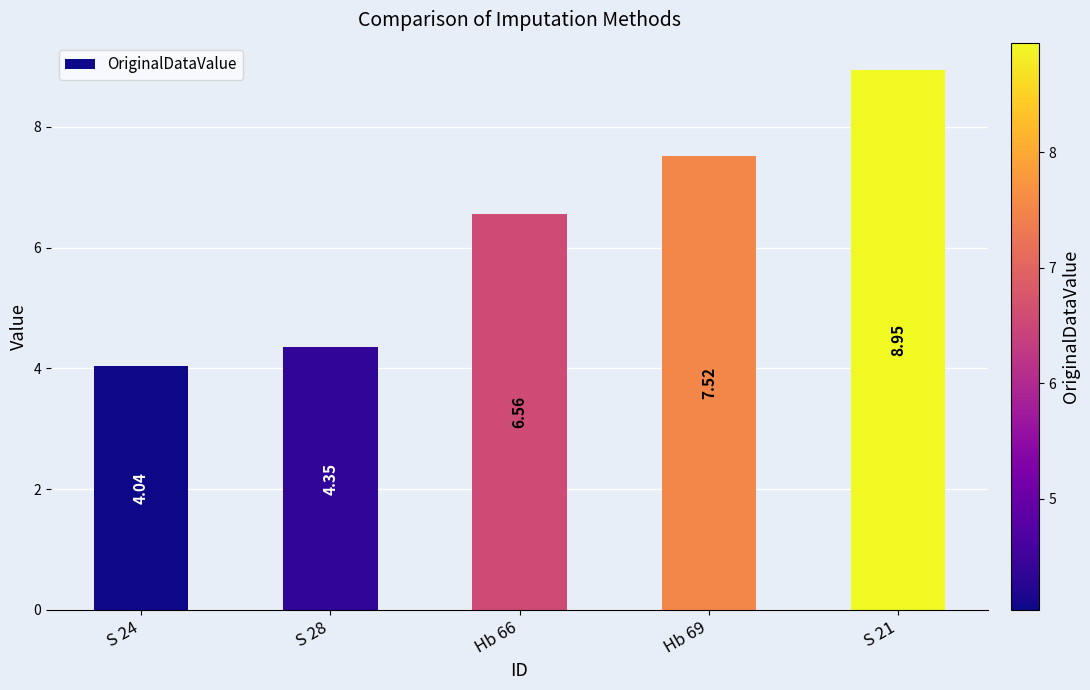

Rank the categories by value from lowest to highest.

S 24, S 28, Hb 66, Hb 69, S 21